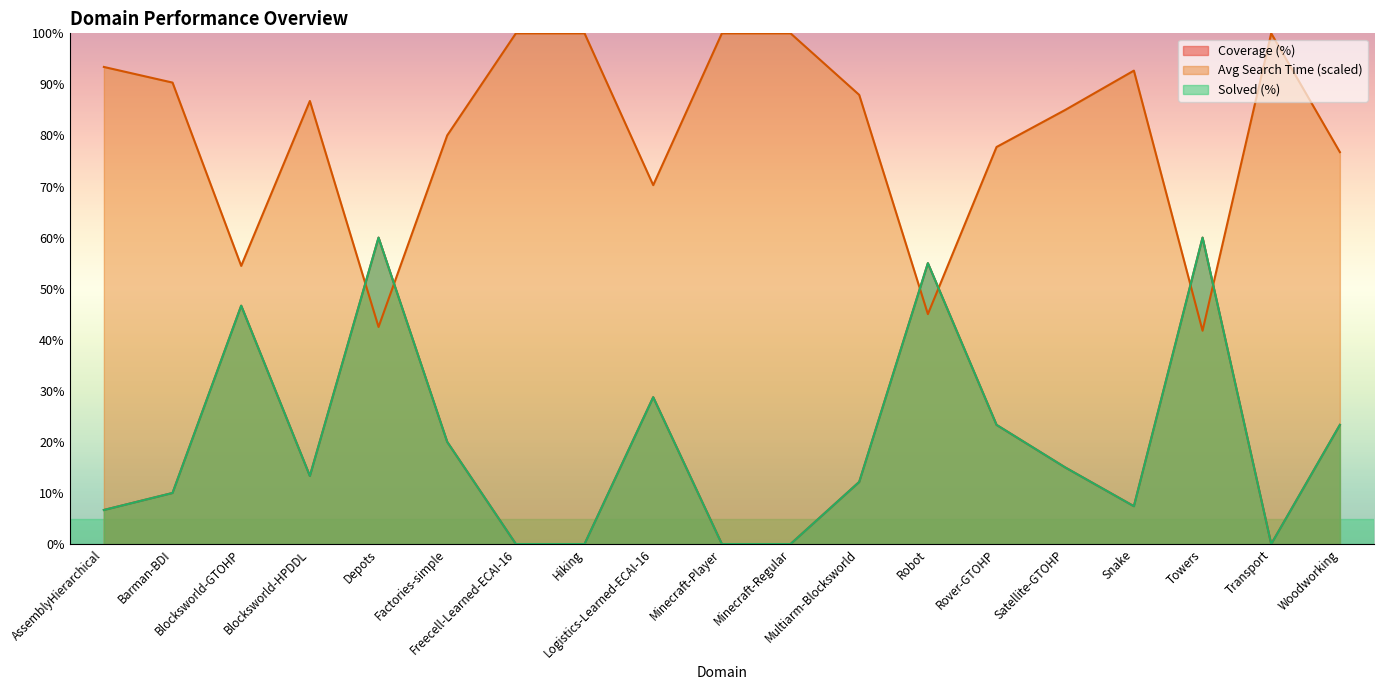

What are all the series names shown in the legend?

Coverage (%), Avg Search Time (scaled), Solved (%)